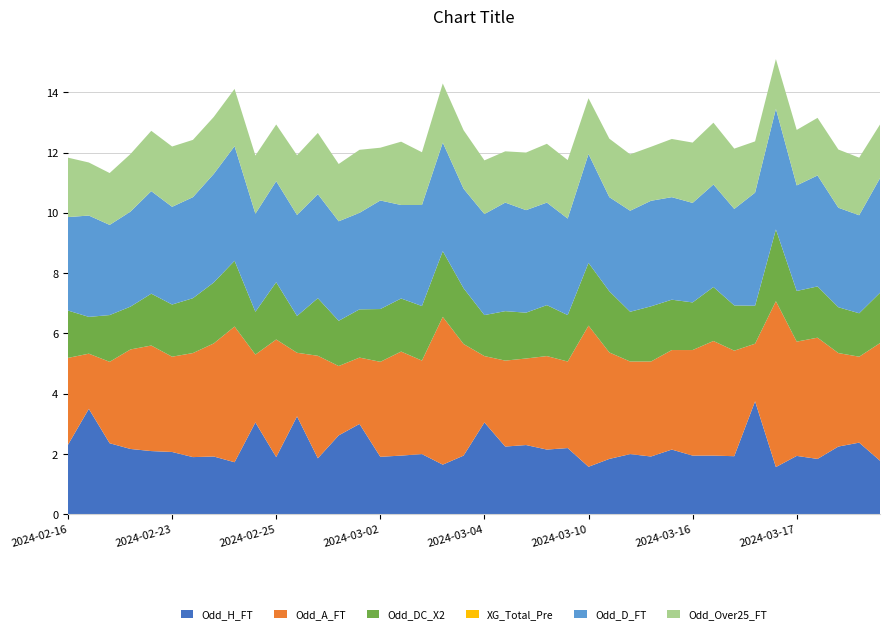

Reading left to right, transcribe all the data shown in this chart.

Odd_H_FT: 2.3	3.5	2.4	2.2	2.1	2.1	1.9	1.9	1.7	3.0	1.9	3.2	1.9	2.6	3.0	1.9	1.9	2.0	1.6	1.9	3.0	2.2	2.3	2.1	2.2	1.6	1.8	2.0	1.9	2.1	1.9	1.9	1.9	3.8	1.6	1.9	1.8	2.2	2.4	1.8
Odd_A_FT: 2.9	1.8	2.7	3.3	3.5	3.2	3.5	3.8	4.5	2.2	3.9	2.1	3.4	2.3	2.2	3.1	3.5	3.1	4.9	3.7	2.2	2.9	2.9	3.1	2.9	4.7	3.5	3.1	3.1	3.3	3.5	3.8	3.5	1.9	5.5	3.8	4.0	3.1	2.9	3.9
Odd_DC_X2: 1.6	1.2	1.6	1.4	1.7	1.7	1.8	2.0	2.2	1.4	1.9	1.2	1.9	1.5	1.6	1.8	1.8	1.8	2.2	1.9	1.4	1.6	1.5	1.7	1.5	2.1	2.0	1.6	1.8	1.7	1.6	1.8	1.5	1.3	2.4	1.7	1.7	1.5	1.4	1.7
XG_Total_Pre: 0.0	0.0	0.0	0.0	0.0	0.0	0.0	0.0	0.0	0.0	0.0	0.0	0.0	0.0	0.0	0.0	0.0	0.0	0.0	0.0	0.0	0.0	0.0	0.0	0.0	0.0	0.0	0.0	0.0	0.0	0.0	0.0	0.0	0.0	0.0	0.0	0.0	0.0	0.0	0.0
Odd_D_FT: 3.1	3.4	3.0	3.1	3.4	3.2	3.4	3.6	3.8	3.2	3.4	3.4	3.5	3.3	3.2	3.6	3.1	3.4	3.6	3.3	3.4	3.6	3.4	3.4	3.2	3.6	3.1	3.4	3.5	3.4	3.3	3.4	3.2	3.8	4.0	3.5	3.7	3.3	3.2	3.8
Odd_Over25_FT: 2.0	1.8	1.7	1.9	2.0	2.0	1.9	1.9	1.9	1.9	1.9	2.0	2.0	1.9	2.1	1.8	2.1	1.8	2.0	1.9	1.8	1.7	1.9	1.9	1.9	1.9	1.9	1.9	1.8	1.9	2.0	2.0	2.0	1.7	1.6	1.8	1.9	1.9	1.9	1.8